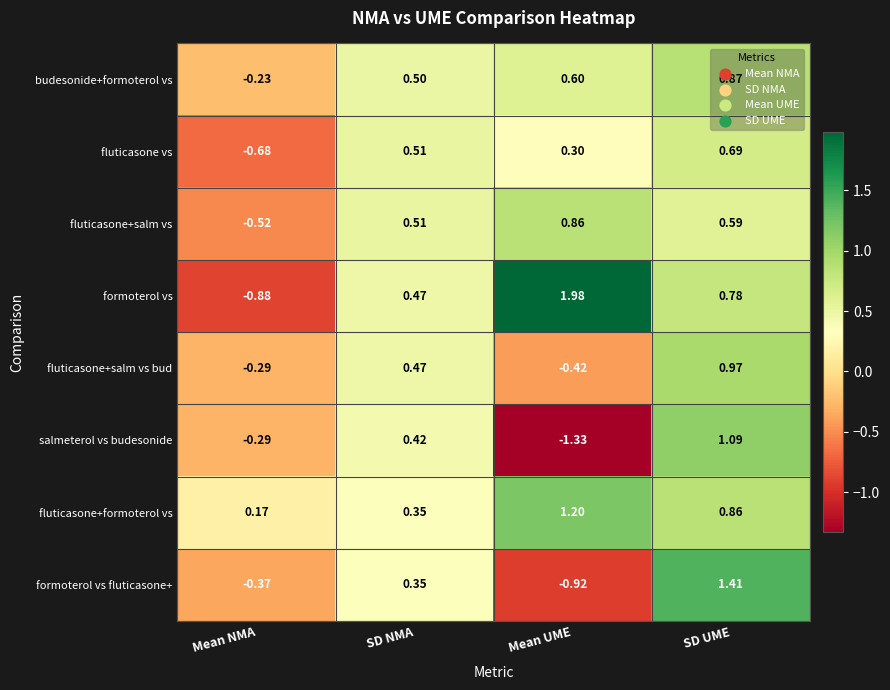

At which category is the sum across all series the highest?

SD UME